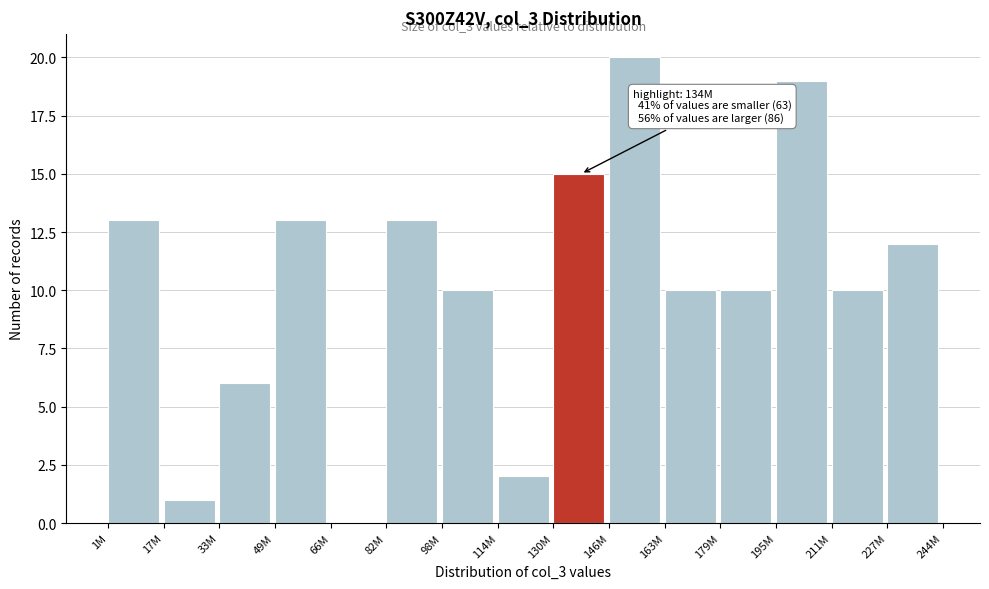

Reading left to right, list all the values displayed in this chart.

1M=13	17M=1	33M=6	49M=13	66M=0	82M=13	98M=10	114M=2	130M=15	146M=20	163M=10	179M=10	195M=19	211M=10	227M=12